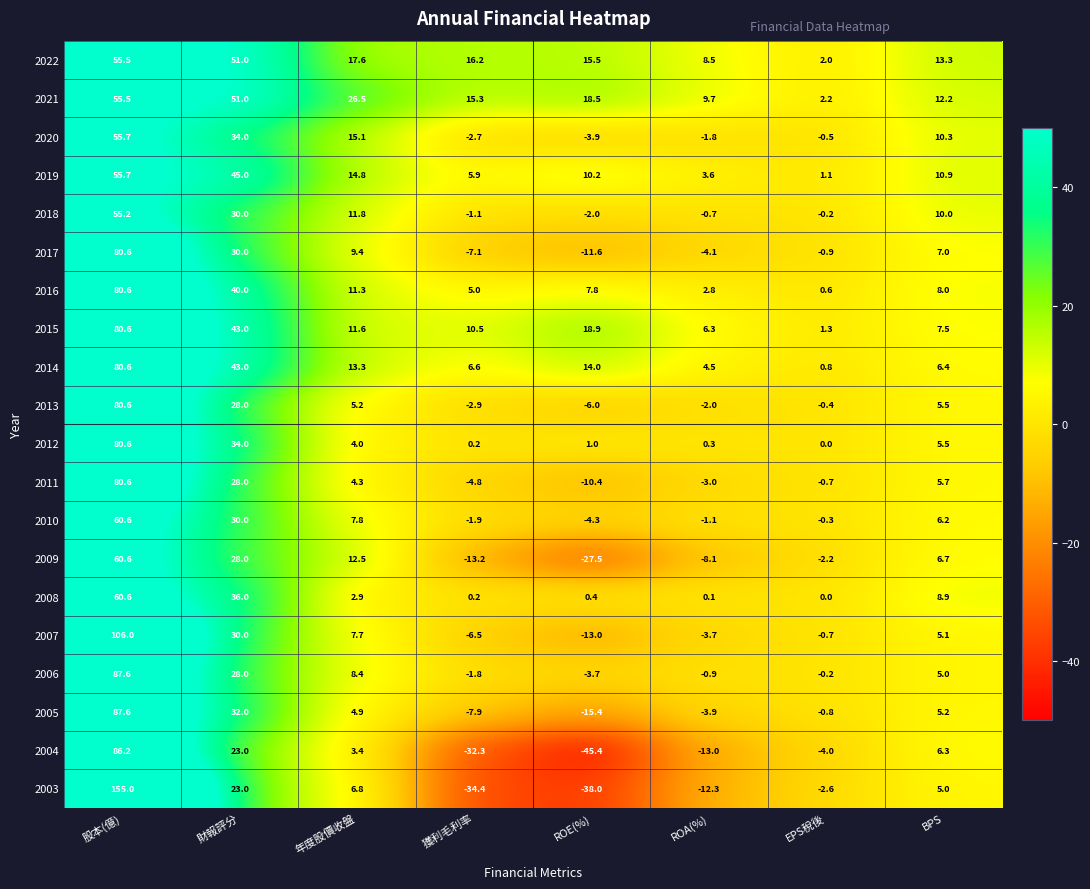

What is the total value across all series at ROE(%)?

-94.9